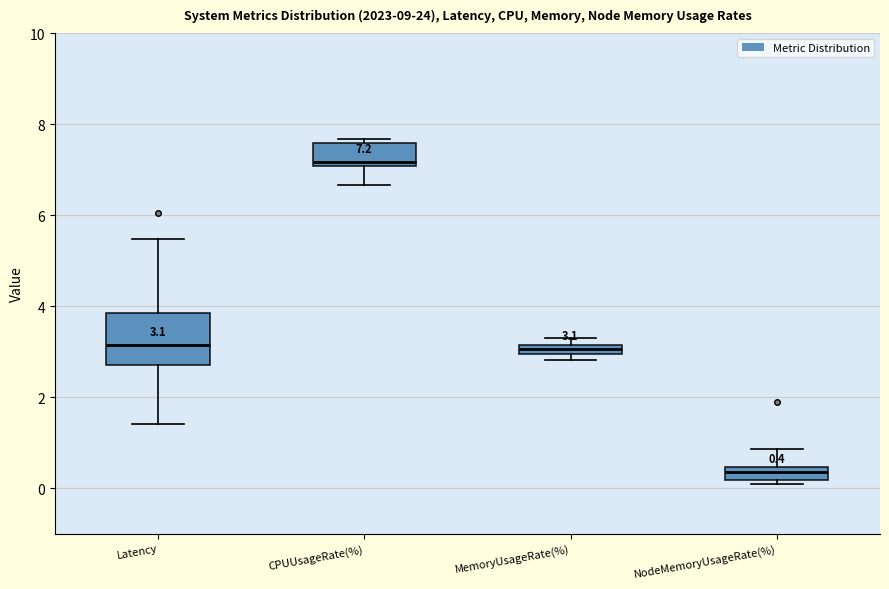

Comparing the boxes themselves (not the whiskers), which one is the tallest?

Latency